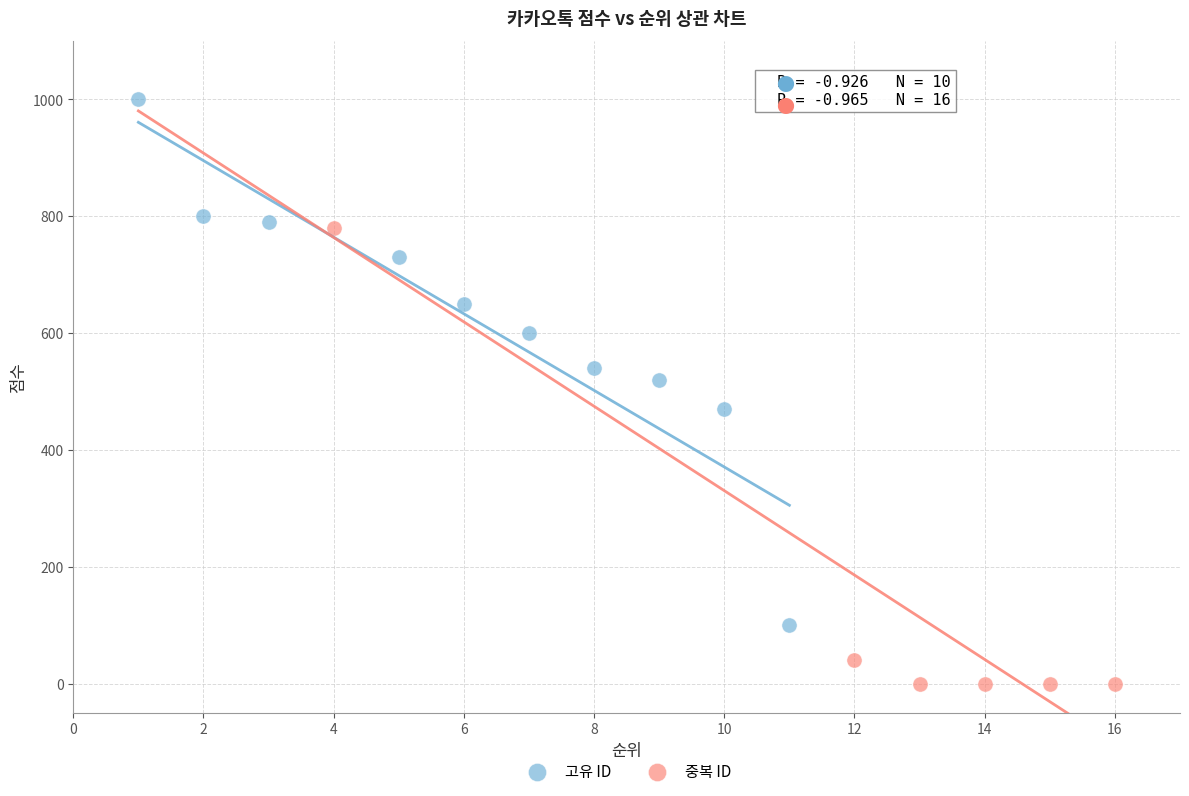

Which series has the largest Y range (max minus min)?

고유 ID